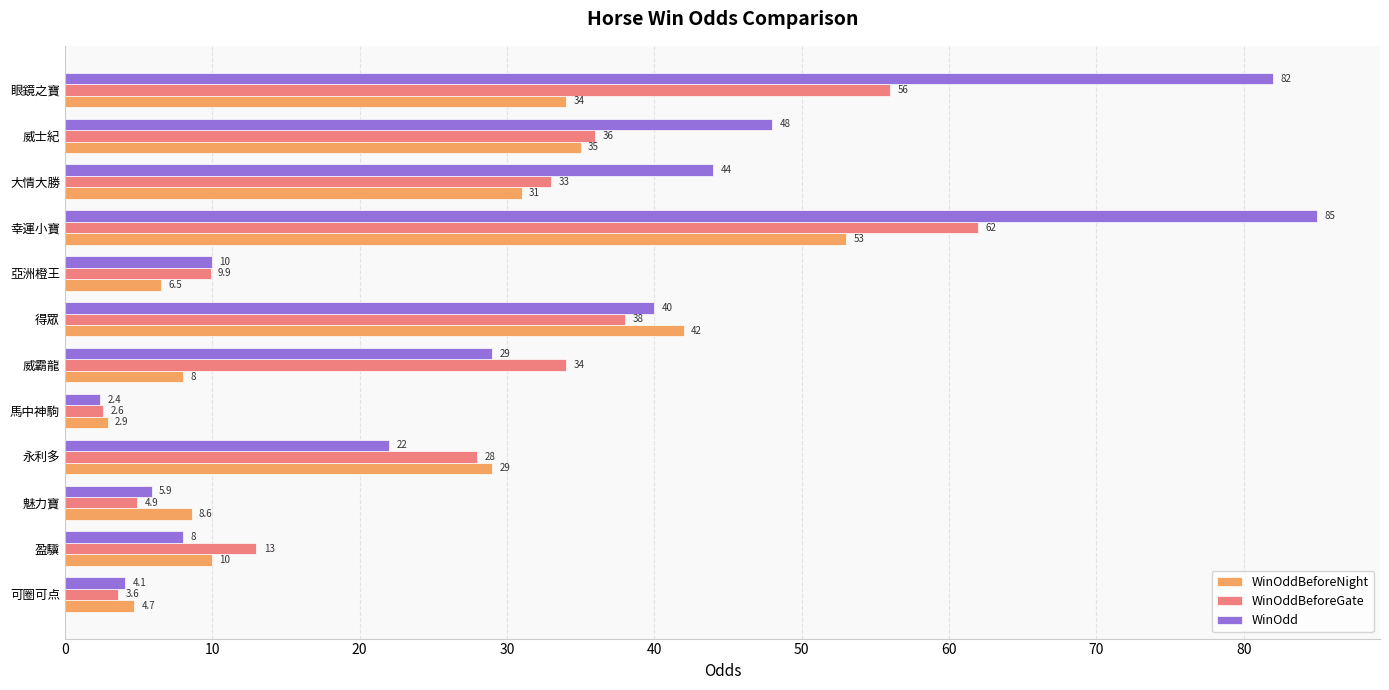

List the series in order of their peak value, highest first.

WinOdd, WinOddBeforeGate, WinOddBeforeNight